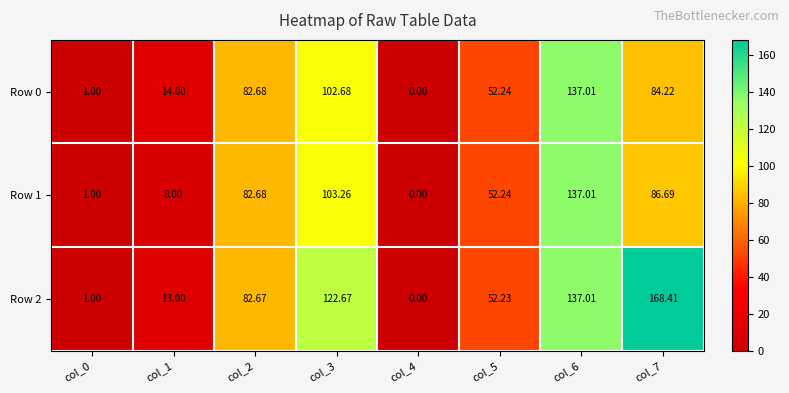

At col_2, list the series in order from largest to smallest.

Row 0, Row 1, Row 2